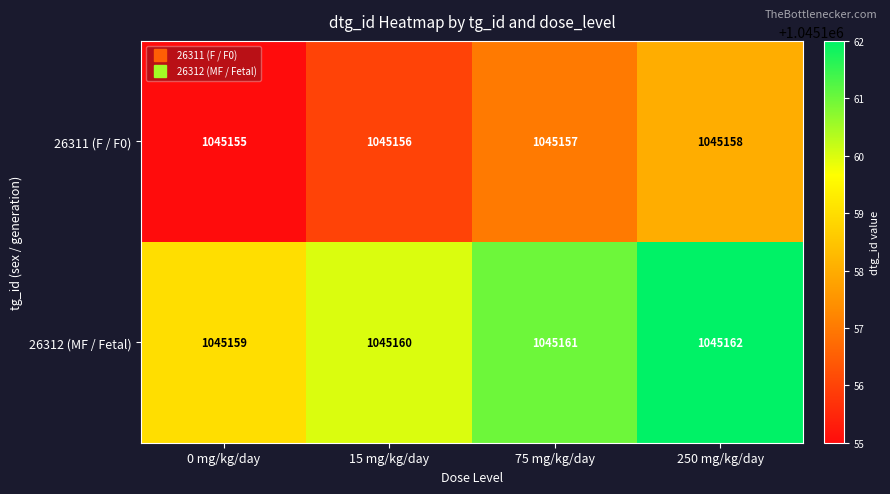

At which label is 26311 (F / F0) closest to 1045156?

15 mg/kg/day